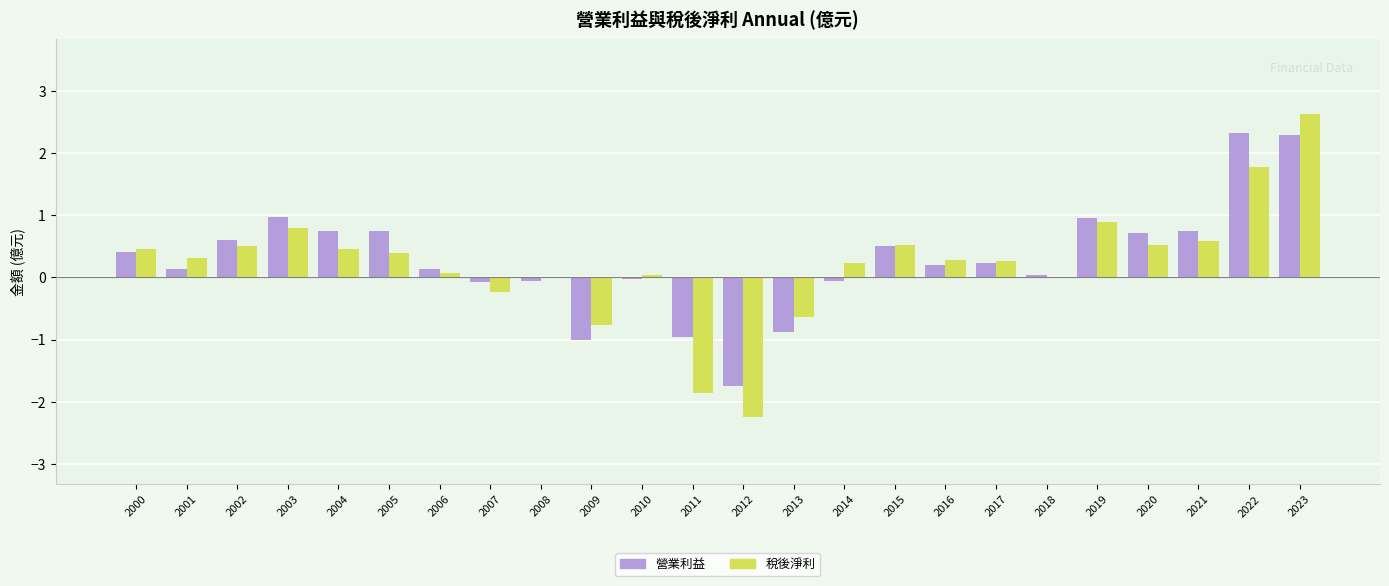

The value of 營業利益 at 2018 is 0.0. True or false?

True